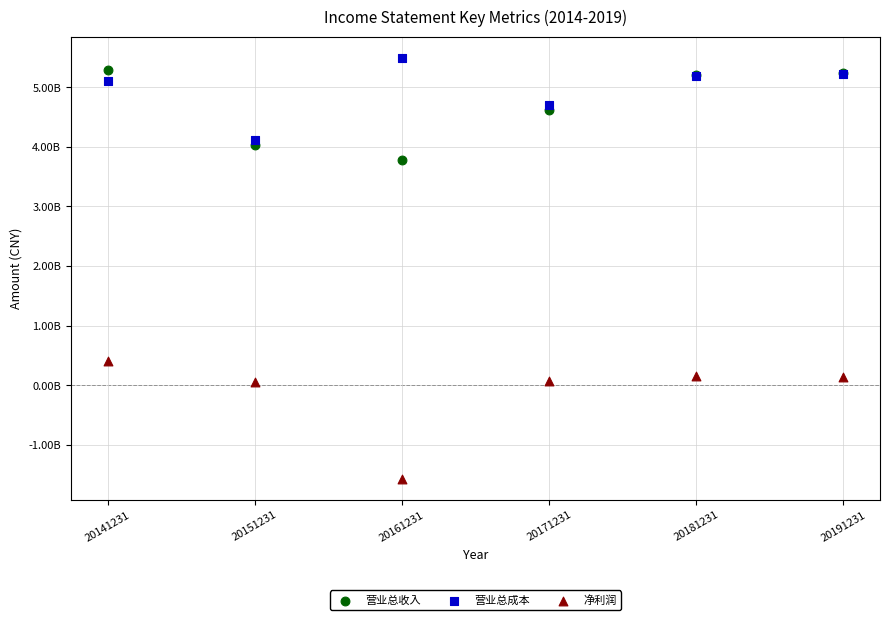

What are all the series names shown in the legend?

营业总收入, 营业总成本, 净利润